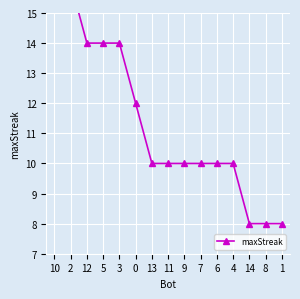

What is the difference between the maximum and minimum values?

8